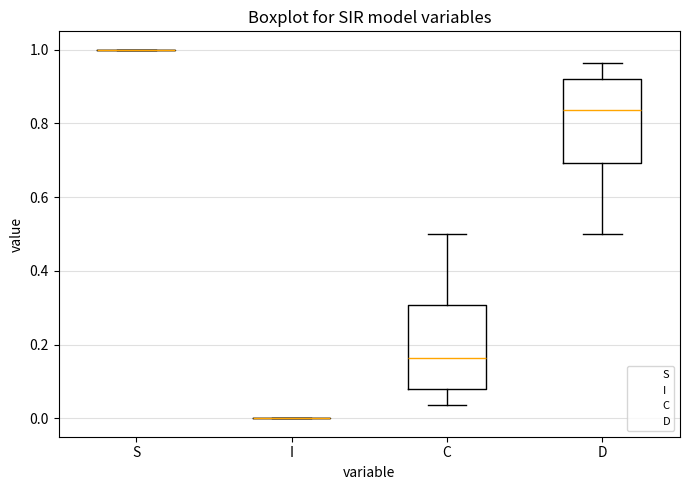

Reading left to right, transcribe this box plot: for each box, give where its median line is, the range the box spans, and where its two whiskers end, as read against the y-axis. The values are not printed on the chart, so give them approximately, as read against the axis.

S: box collapsed to a line at 1.00, whiskers 1.00 to 1.00
I: box collapsed to a line at 0.00, whiskers 0.00 to 0.00
C: median 0.16, box 0.08 to 0.30, whiskers 0.04 to 0.50
D: median 0.84, box 0.70 to 0.92, whiskers 0.50 to 0.96